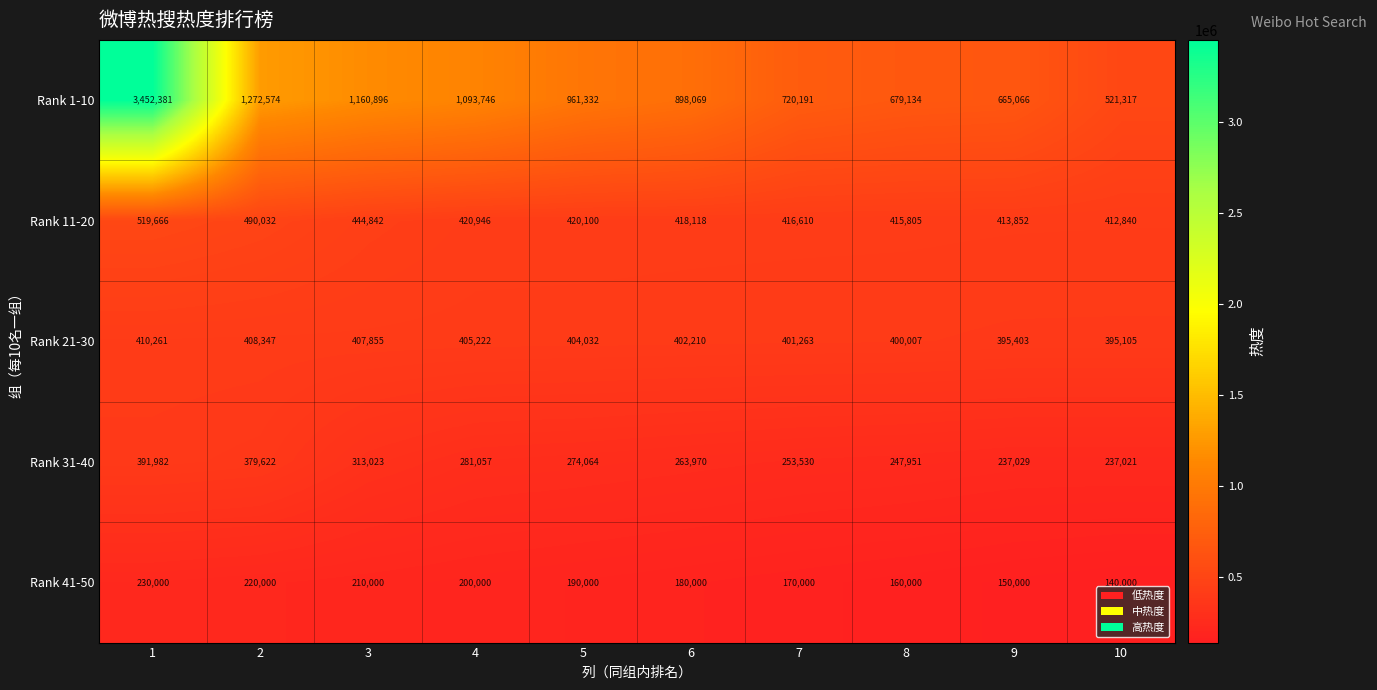

Which category has the lowest value across all series?

10